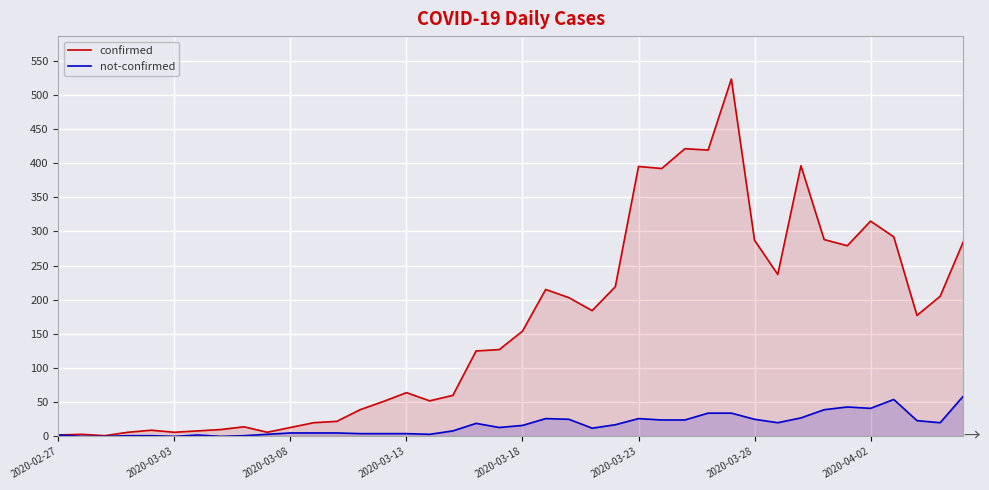

The value of not-confirmed at 29 is 21. True or false?

False